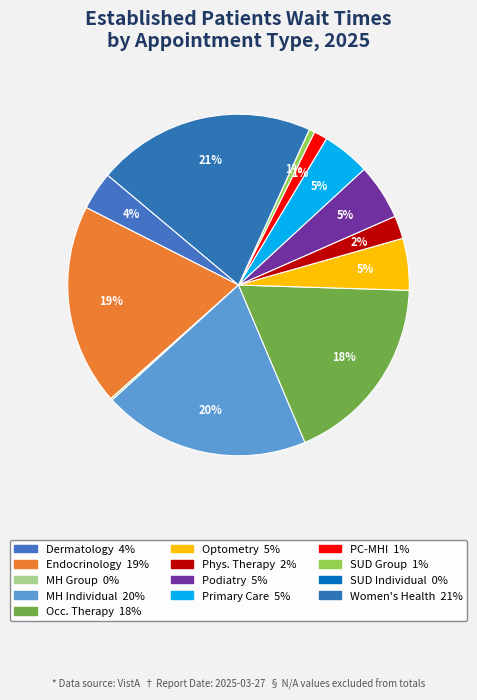

Rank the categories by value from highest to lowest.

WOMEN'S HEALTH, MENTAL HEALTH INDIVIDUAL, ENDOCRINOLOGY, OCCUPATIONAL THERAPY, PODIATRY, OPTOMETRY, PRIMARY CARE, DERMATOLOGY, PHYSICAL THERAPY, PRIMARY CARE - MENTAL HEALTH, SUBSTANCE USE DISORDER GROUP, MENTAL HEALTH GROUP, SUBSTANCE USE DISORDER INDIVIDUAL